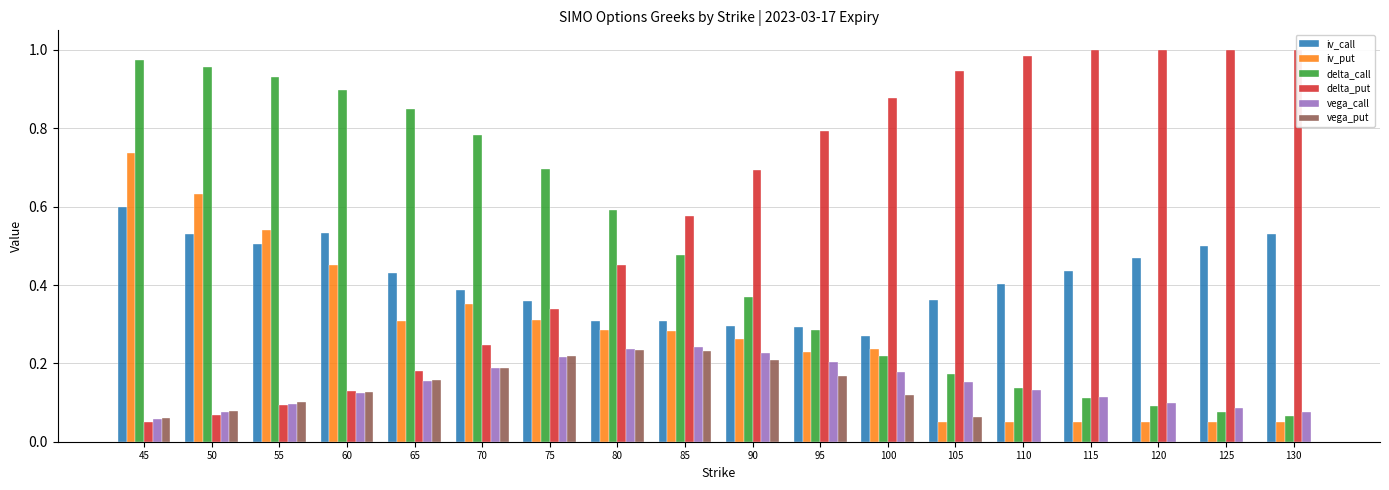

Read the iv_put value at 65.

0.3